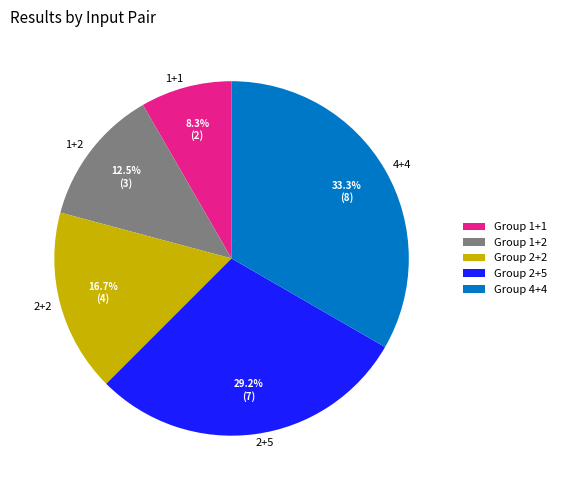

Do 1+1 and 2+5 together represent more than half of the pie?

No